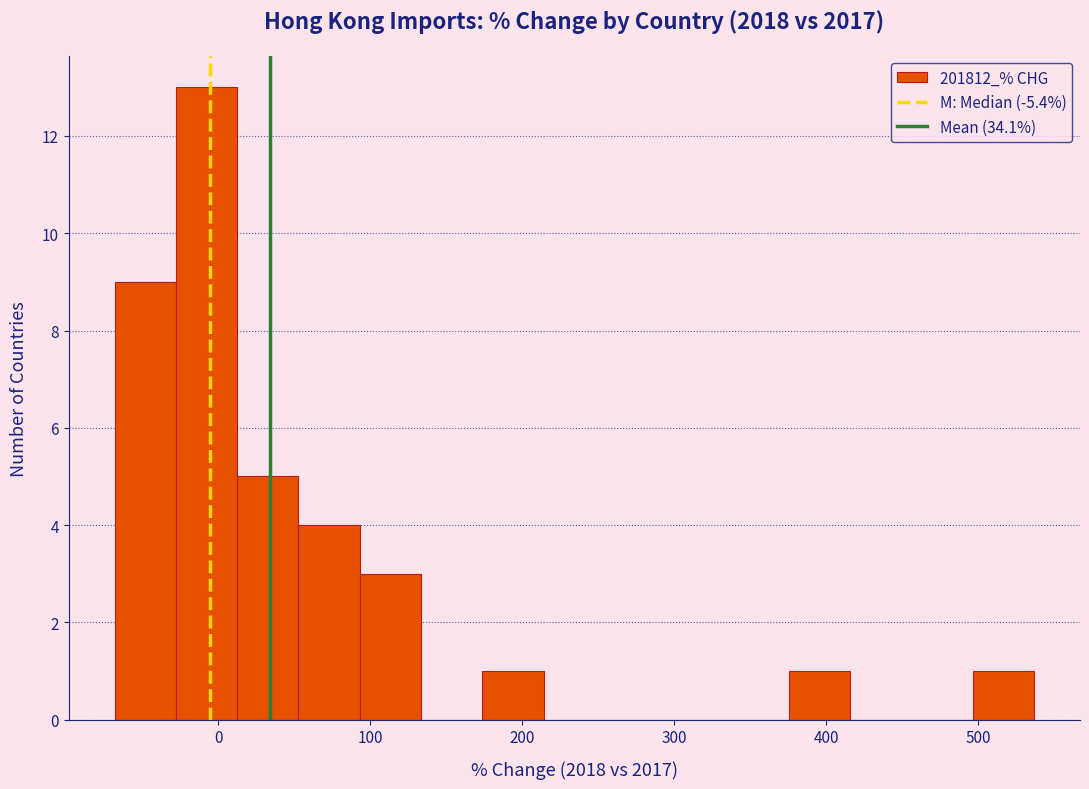

Reading left to right, list every bar in this chart as the range it spans on the x-axis followed by its height. Neither the bar edges nor the heights are printed on the chart, so give them approximately, as read against the axes.

-70 to -30: 9
-30 to 10: 13
10 to 50: 5
50 to 90: 4
90 to 130: 3
130 to 170: 0
170 to 210: 1
210 to 250: 0
250 to 290: 0
290 to 340: 0
340 to 380: 0
380 to 420: 1
420 to 460: 0
460 to 500: 0
500 to 540: 1